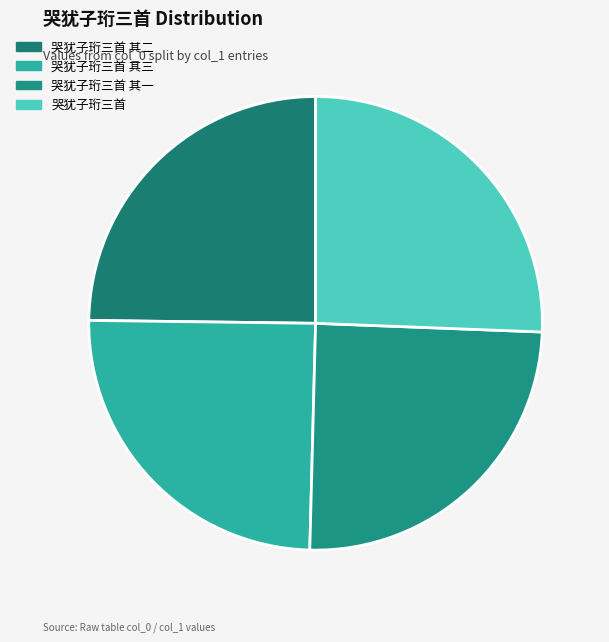

To the nearest percent, what portion does 哭犹子珩三首 其一 represent?

25%